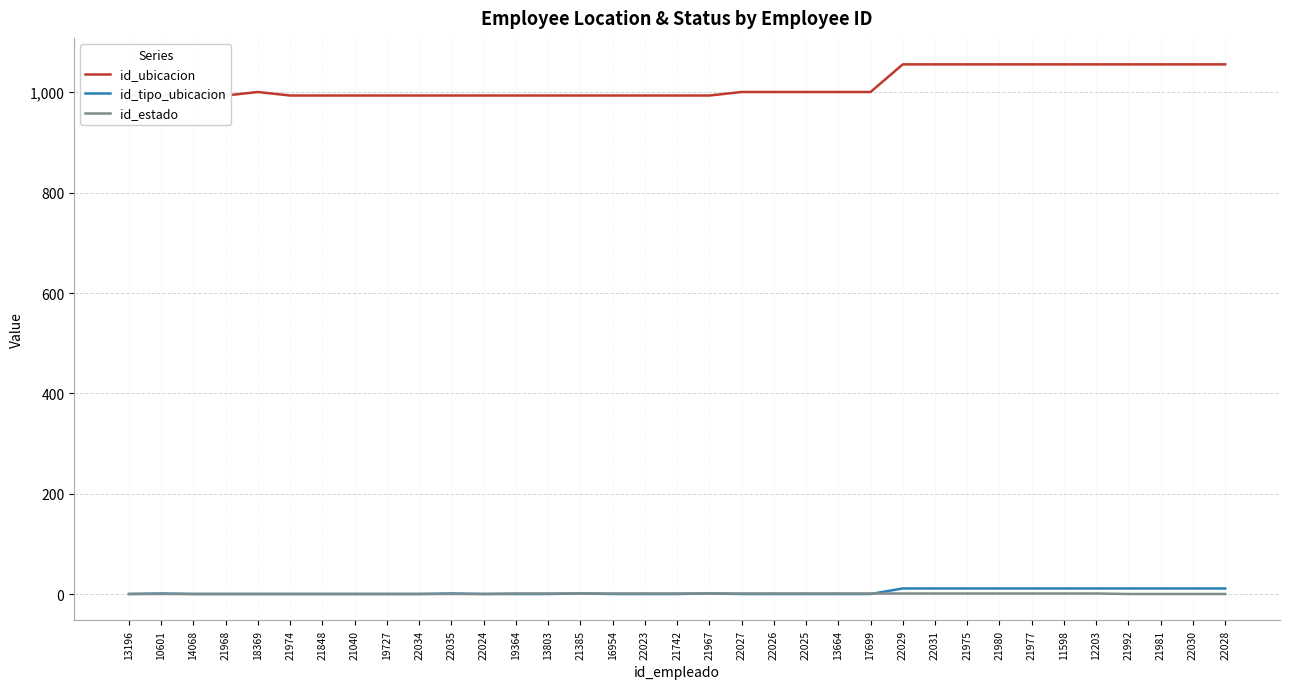

Rank the series by their maximum value, from lowest to highest.

id_estado, id_tipo_ubicacion, id_ubicacion